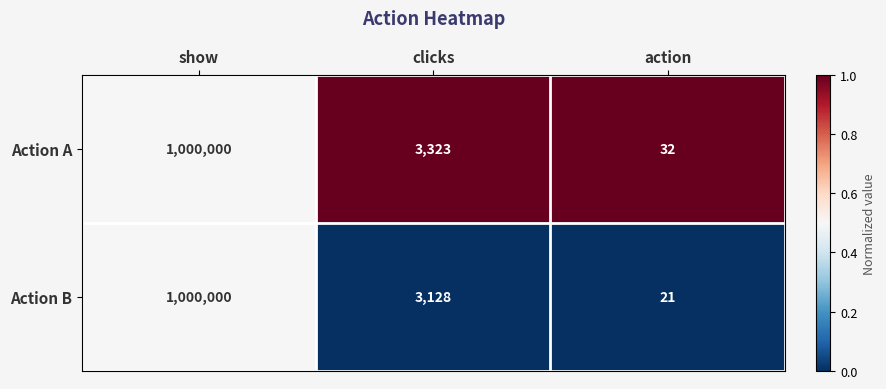

List the series in order of their overall mean, highest first.

Action A, Action B